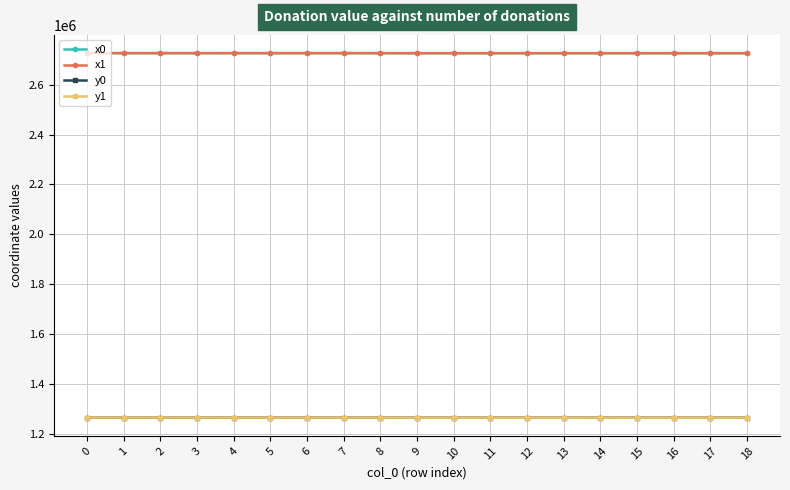

Is it true that x0 equals 2726460.7 at 14?

True